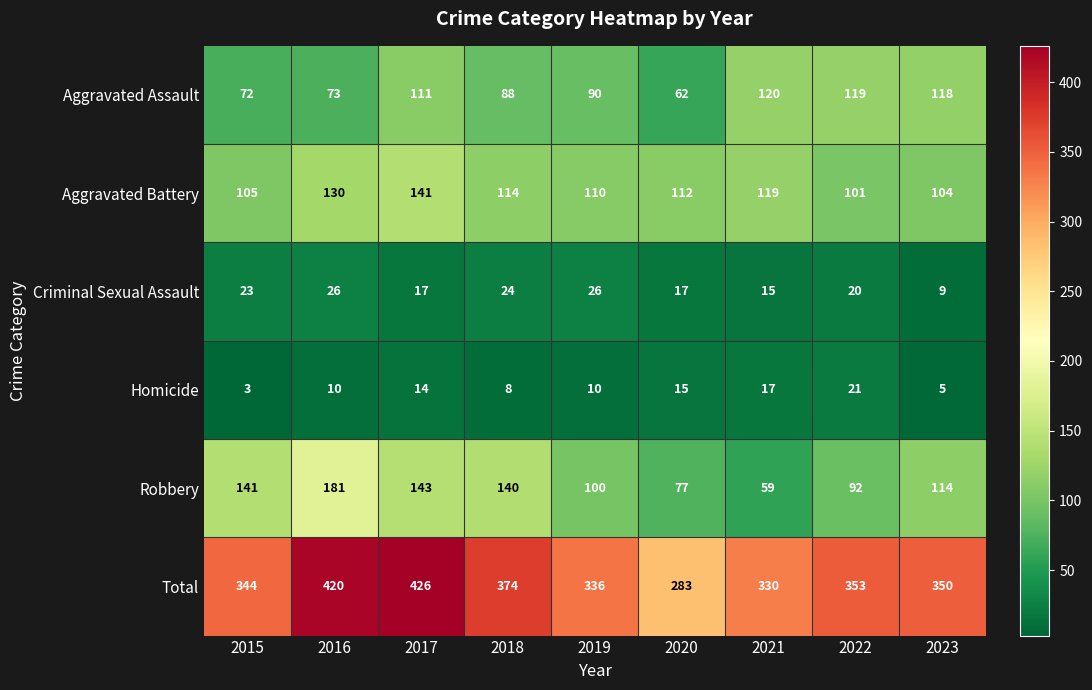

What is the difference between the Aggravated Battery values at 2018 and 2022?

13